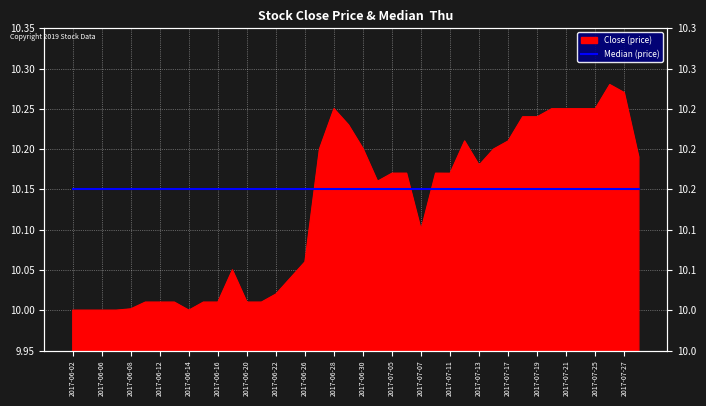

What is the value of the 18th point from the left?

10.2